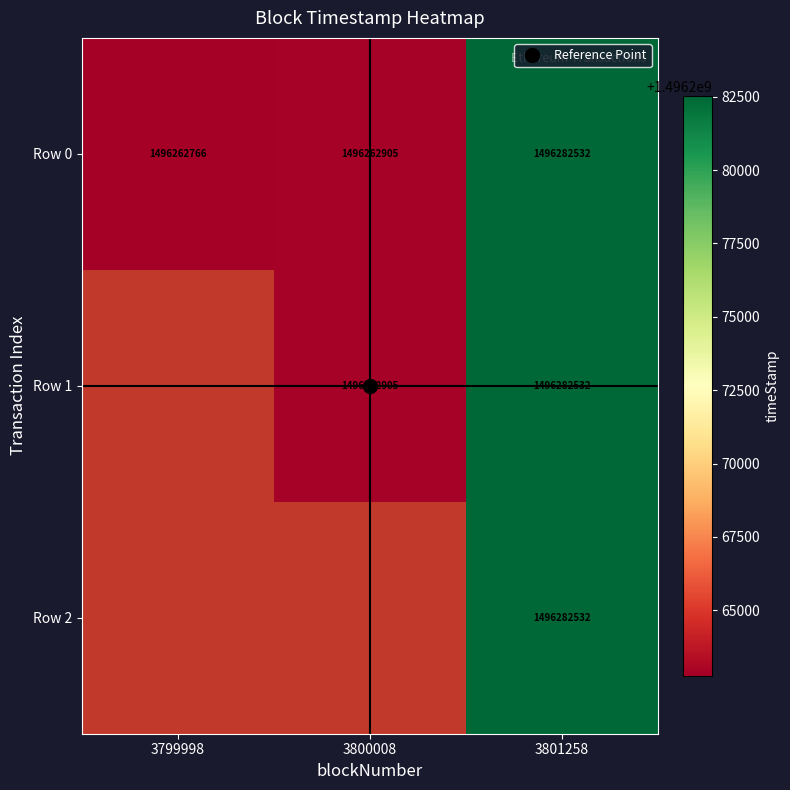

At which category is the sum across all series the highest?

3801258